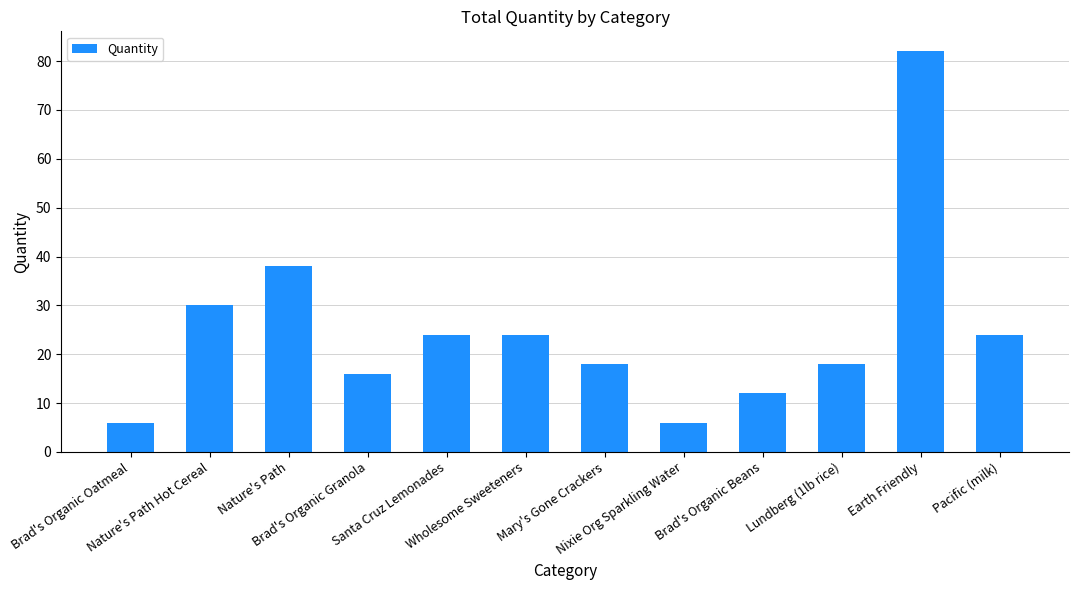

Reading left to right, what are all the values shown in this chart?

6	30	38	16	24	24	18	6	12	18	82	24